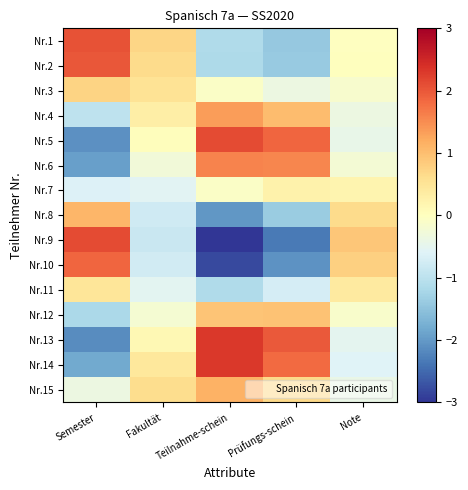

What is the minimum value shown in the chart?

-3.2